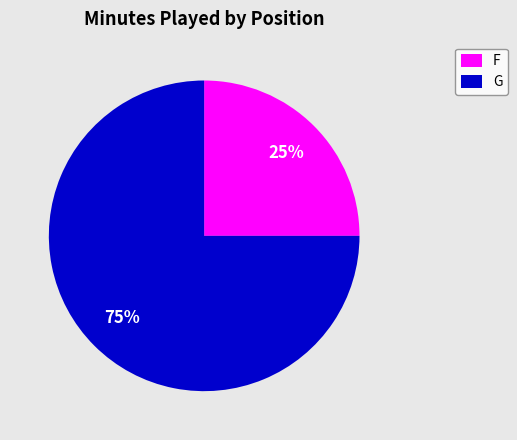

Which has a higher value, G or F?

G